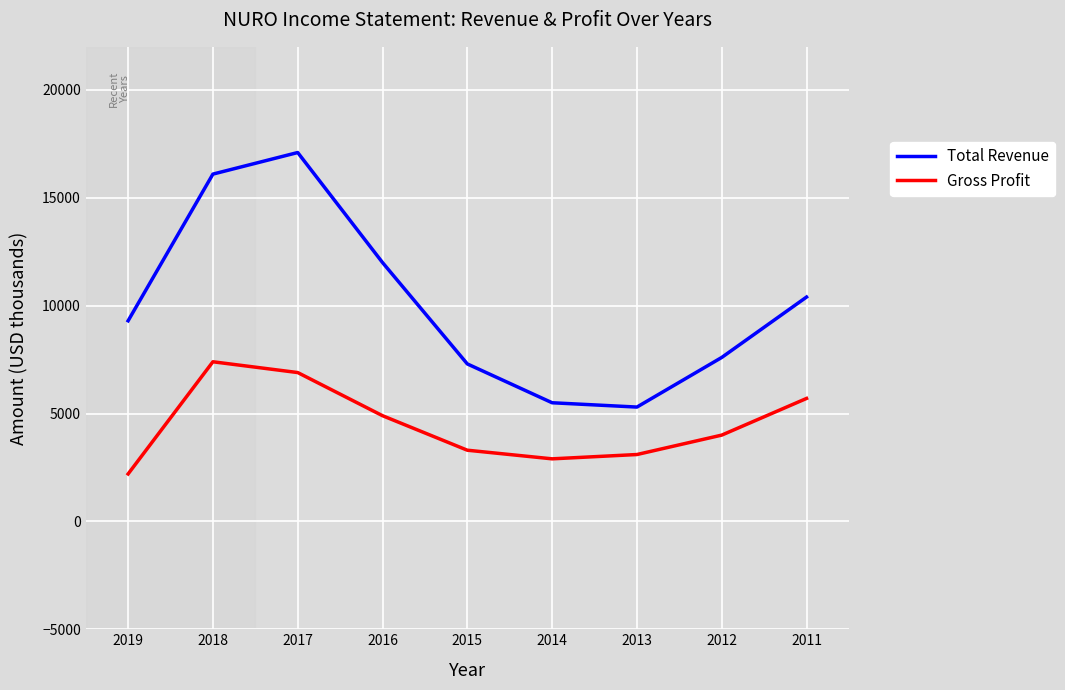

At which category is the sum across all series the highest?

2017